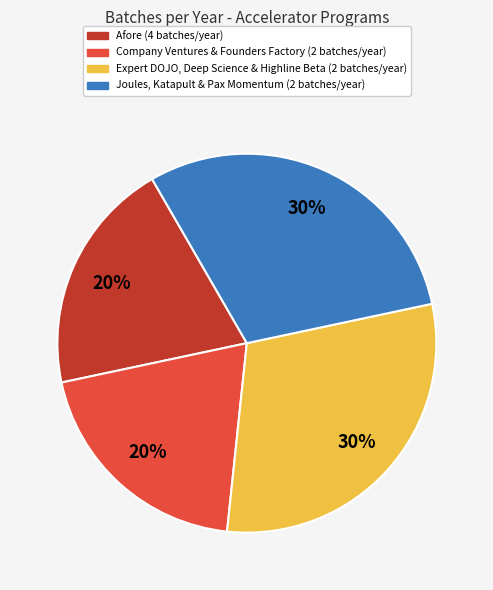

Is there a majority slice in this chart?

No